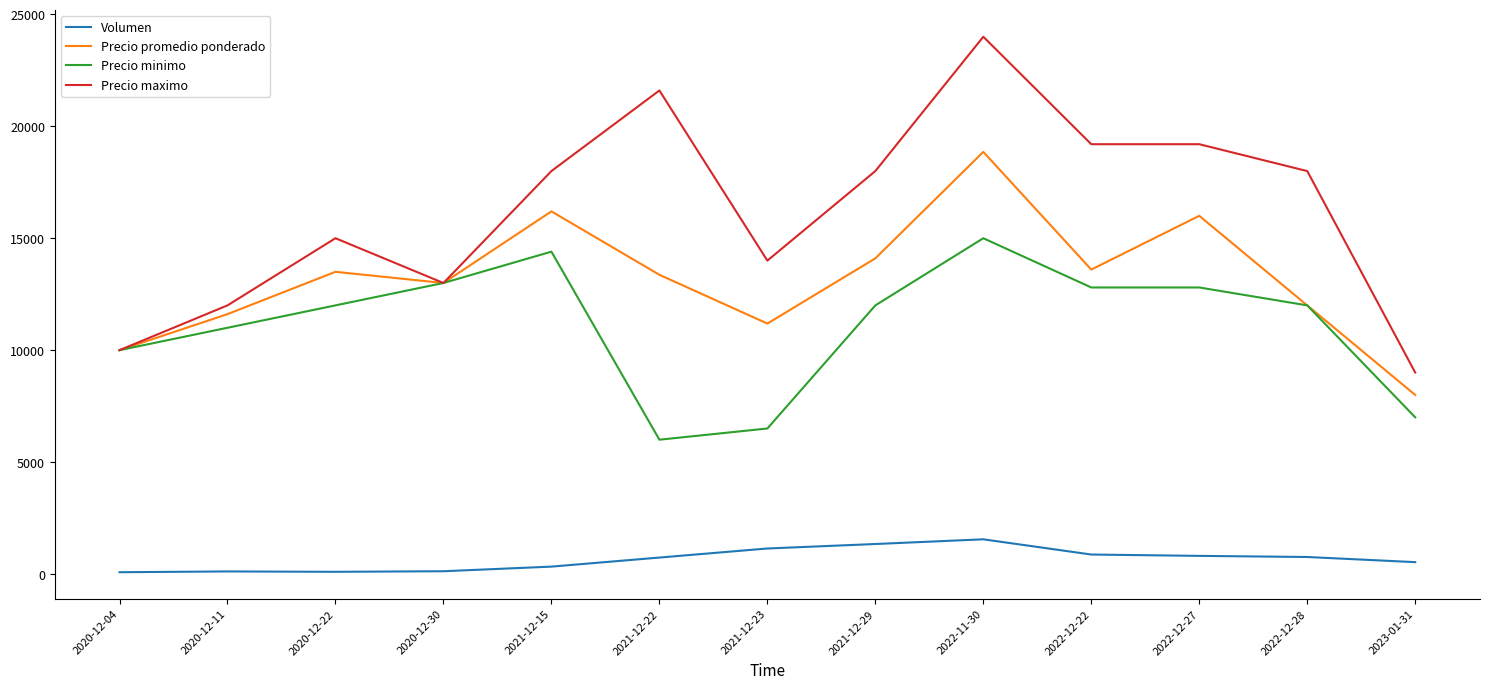

Which series has the widest spread of values?

Precio maximo